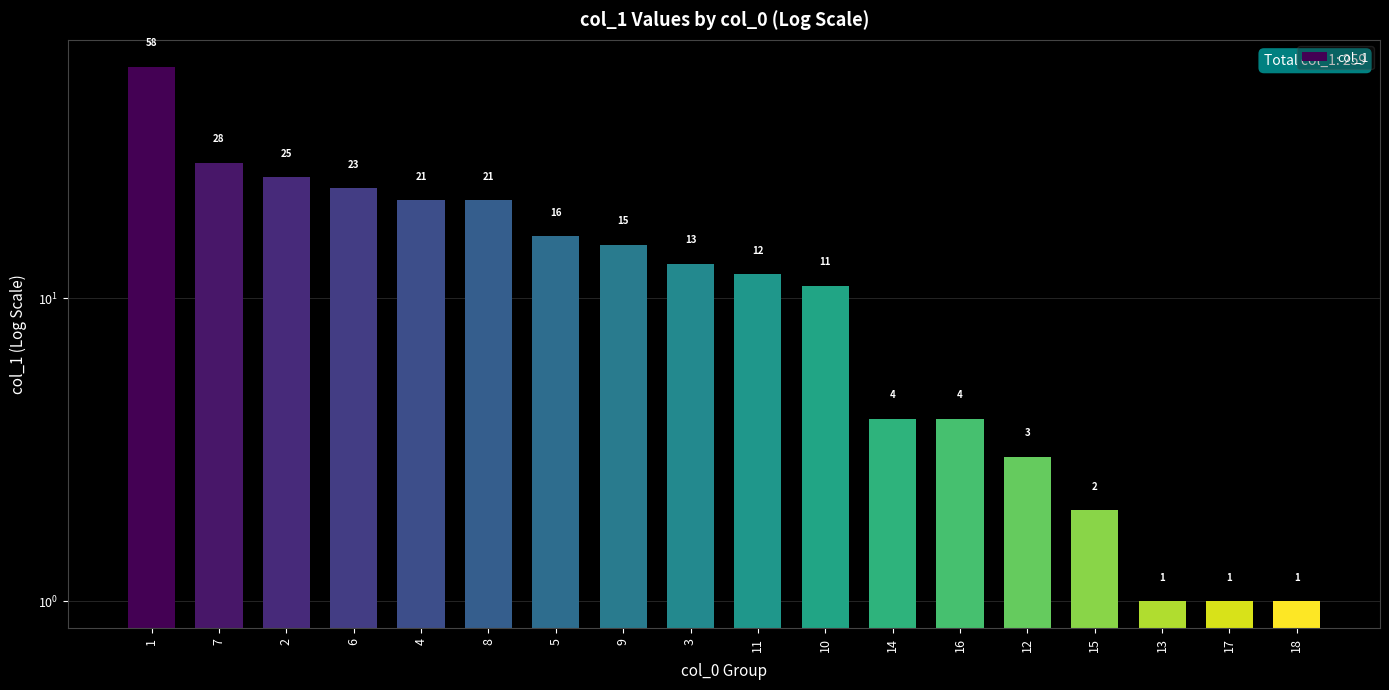

Where does the data first go above 13?

1